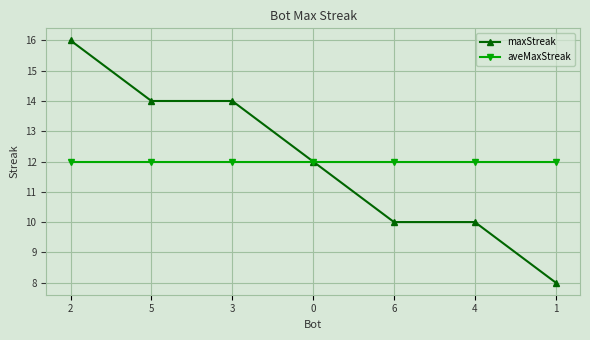

What value does the maxStreak series have at 2?

16